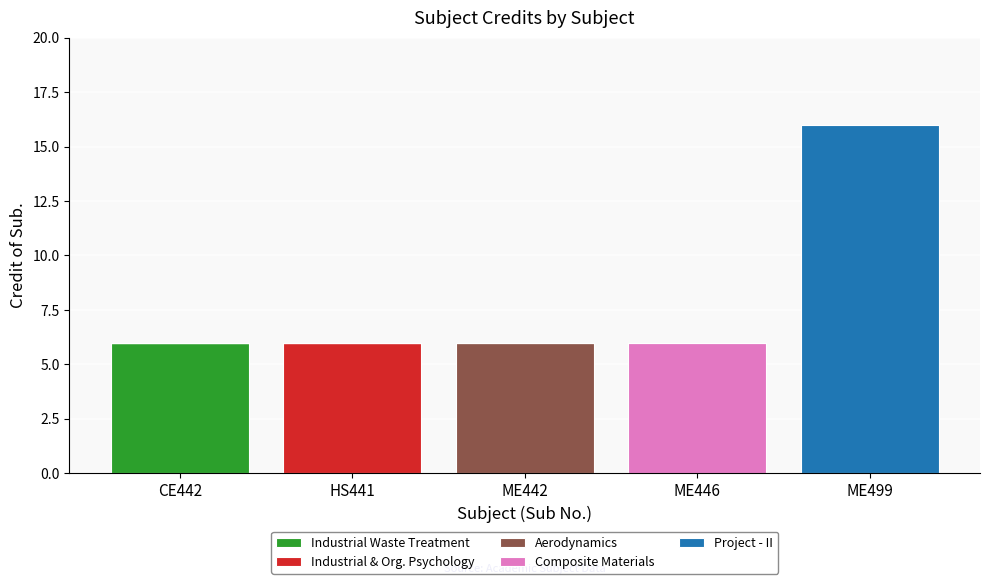

Reading right to left, transcribe the values for Industrial Waste Treatment.

ME499=0	ME446=0	ME442=0	HS441=0	CE442=6